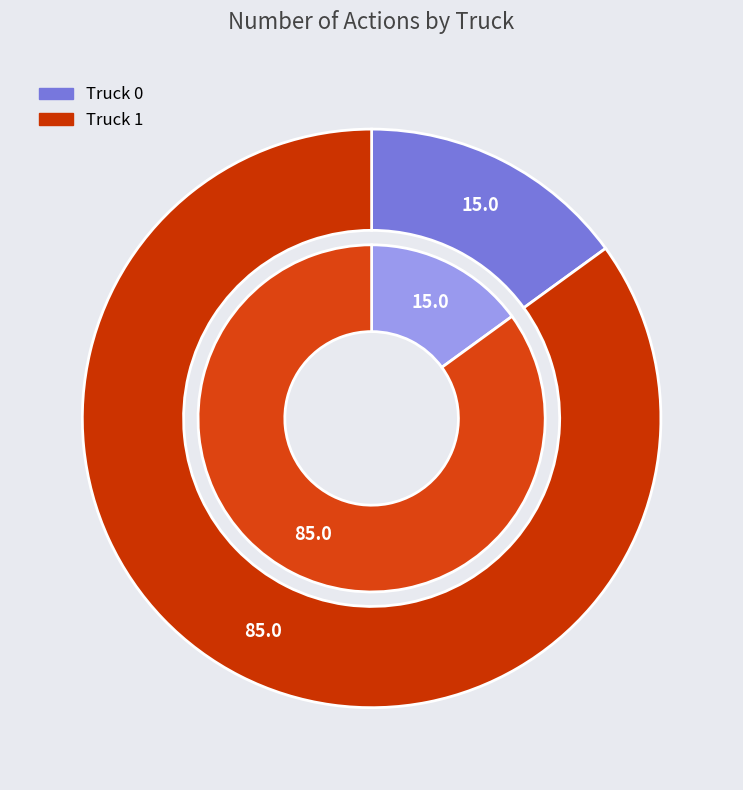

To the nearest percent, what is the average slice percentage?

50%